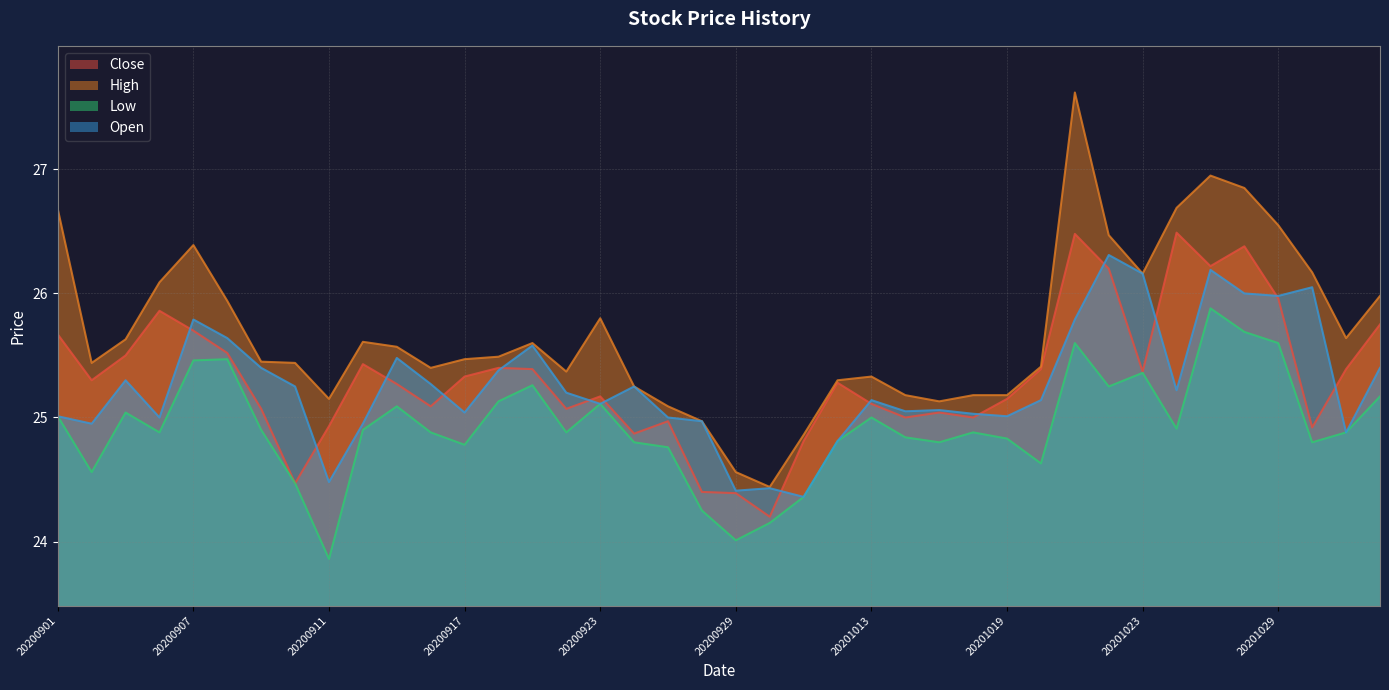

True or false: Open and Low cross at least once.

False